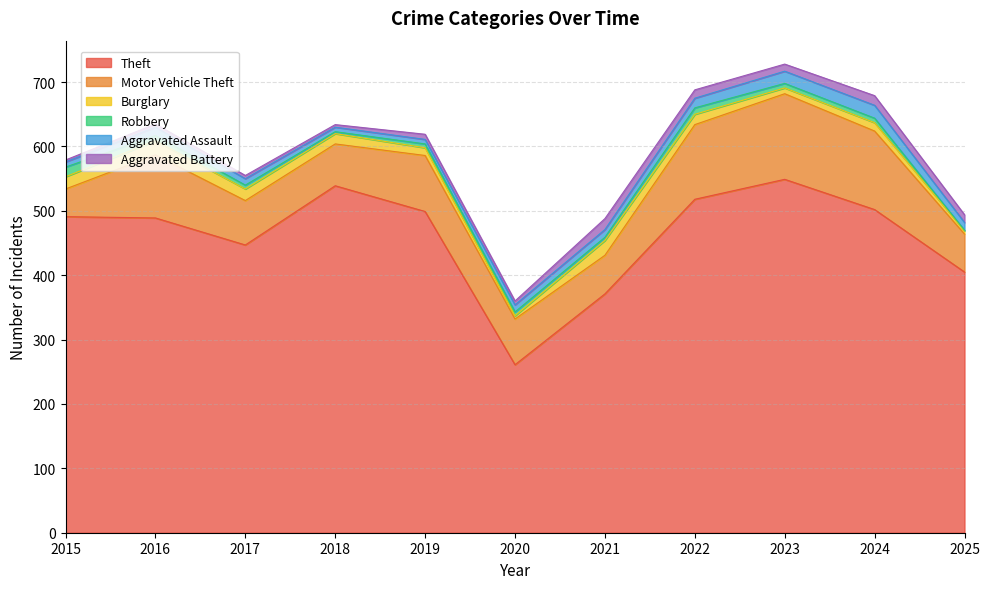

What are all the series names shown in the legend?

Theft, Motor Vehicle Theft, Burglary, Robbery, Aggravated Assault, Aggravated Battery